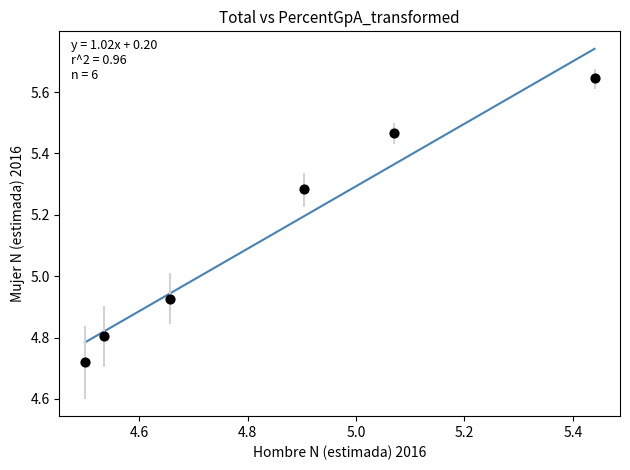

What is the average Y value?

5.1